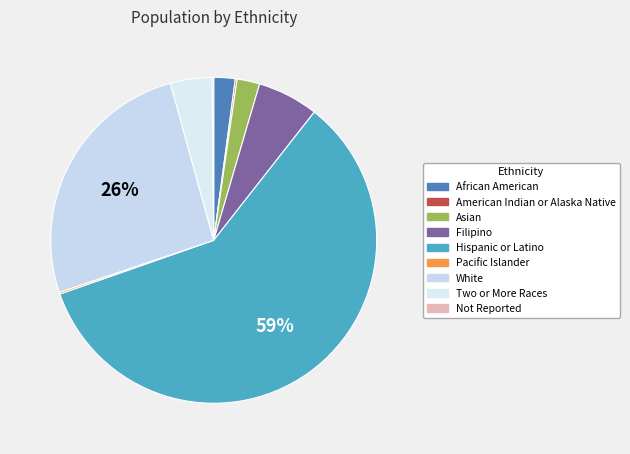

Which category has the biggest portion of the pie?

Hispanic or Latino